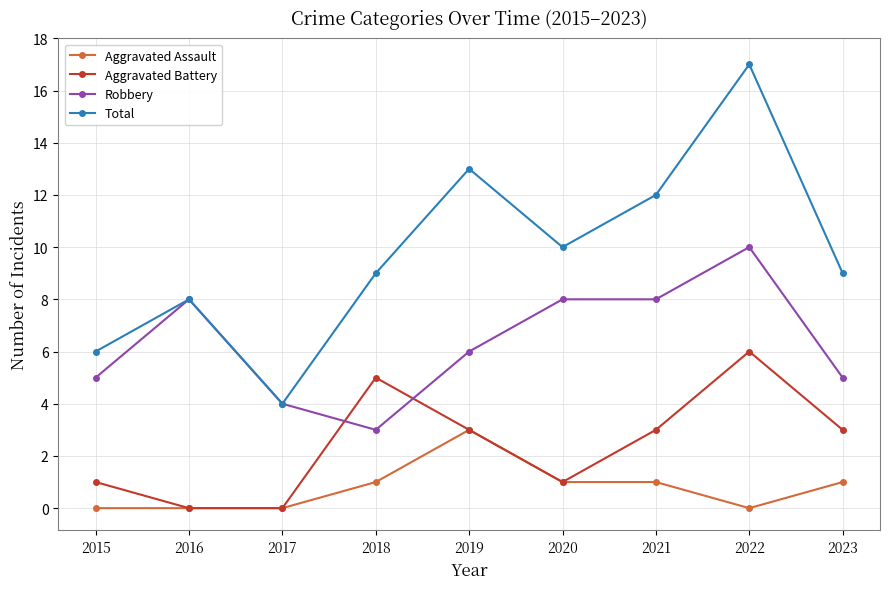

What is the average value of the Aggravated Battery series?

2